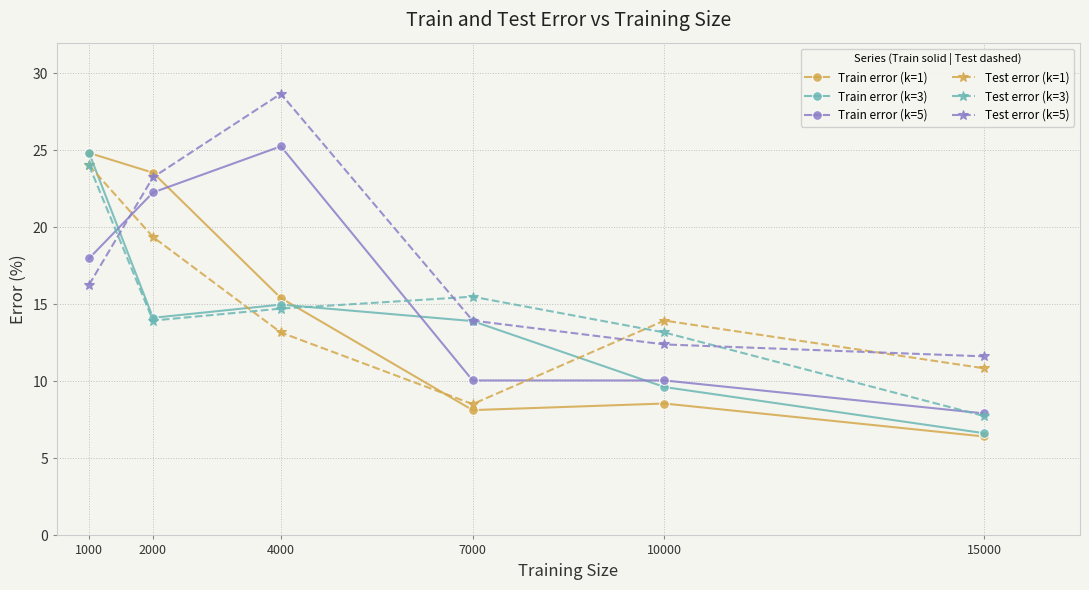

How many interior local peaks does the Test error (k=1) series have?

1